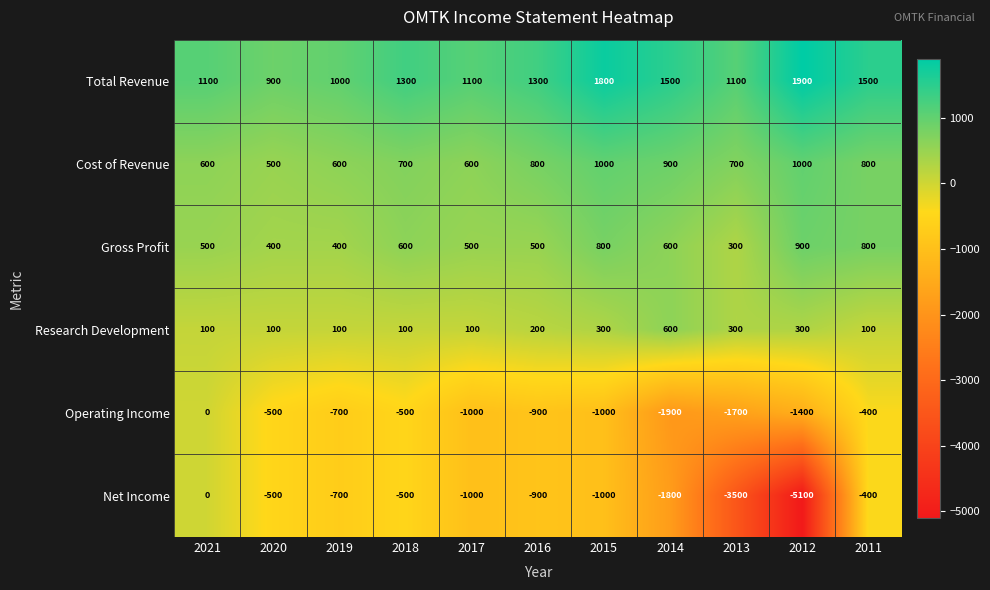

Where is Net Income nearest to the value -2550?

2014